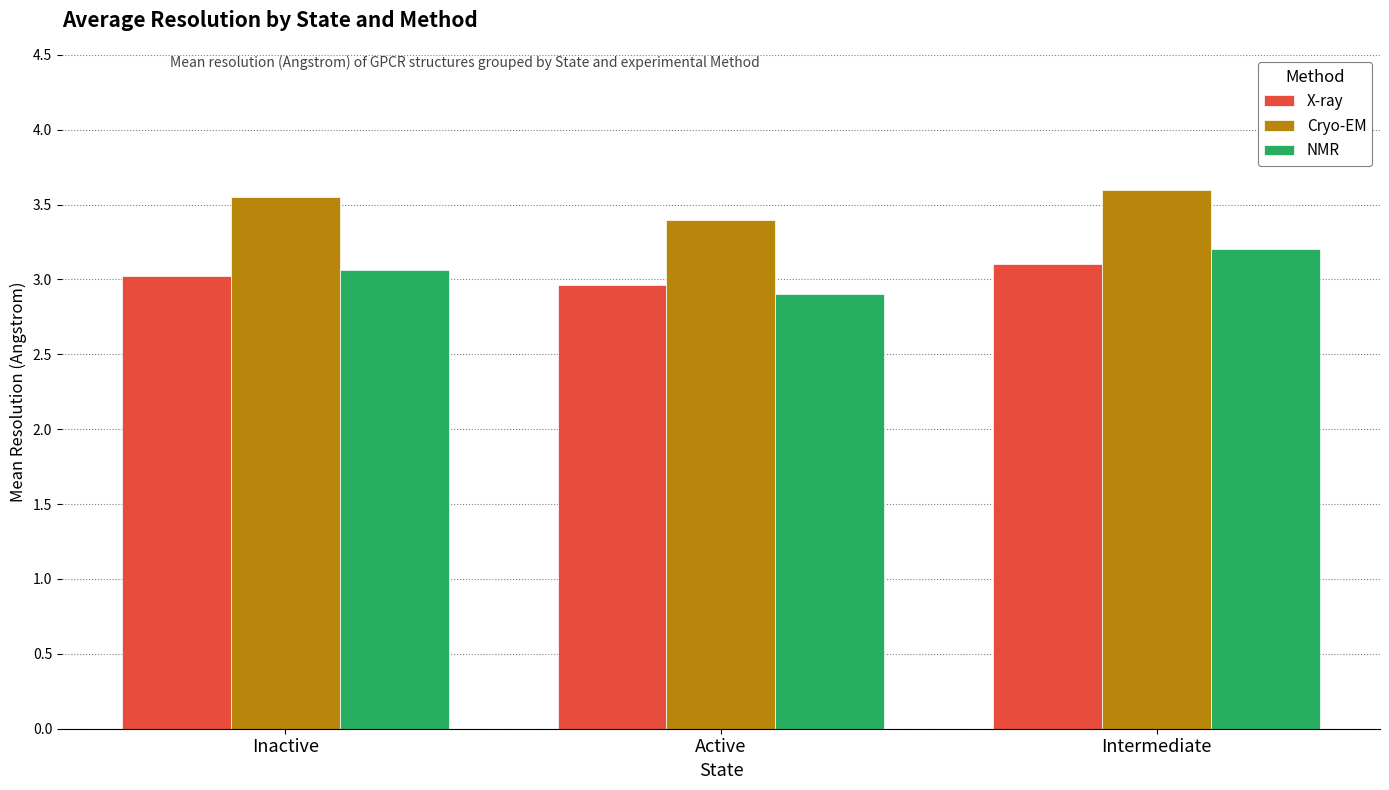

The X-ray series shows 3.0 at Active. True or false?

True